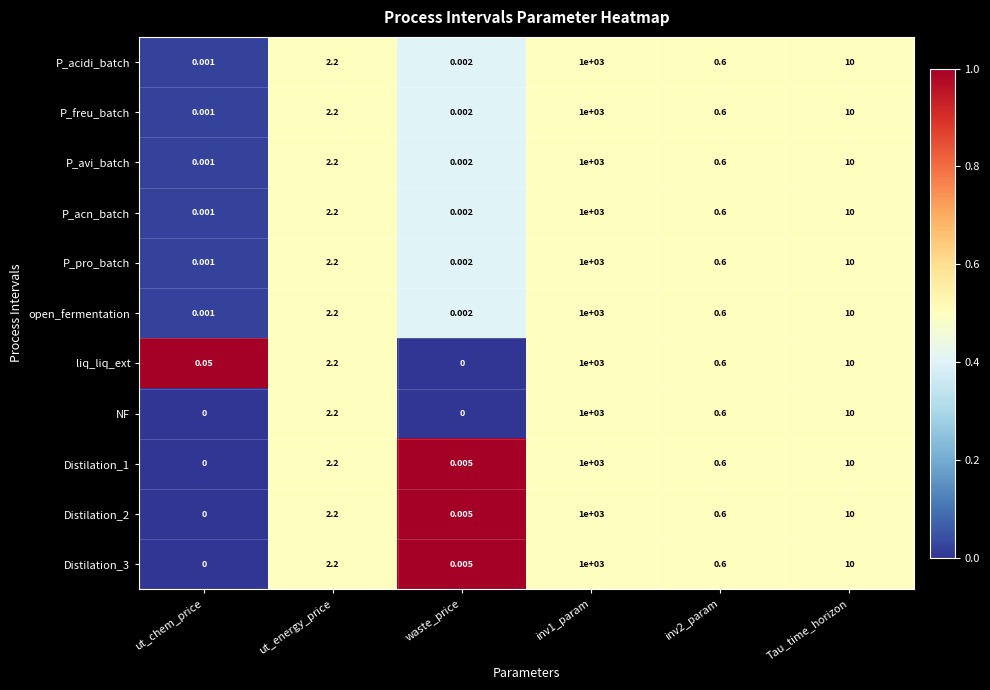

Is the value of P_freu_batch at inv1_param greater than the value of Distilation_3 at ut_chem_price?

Yes